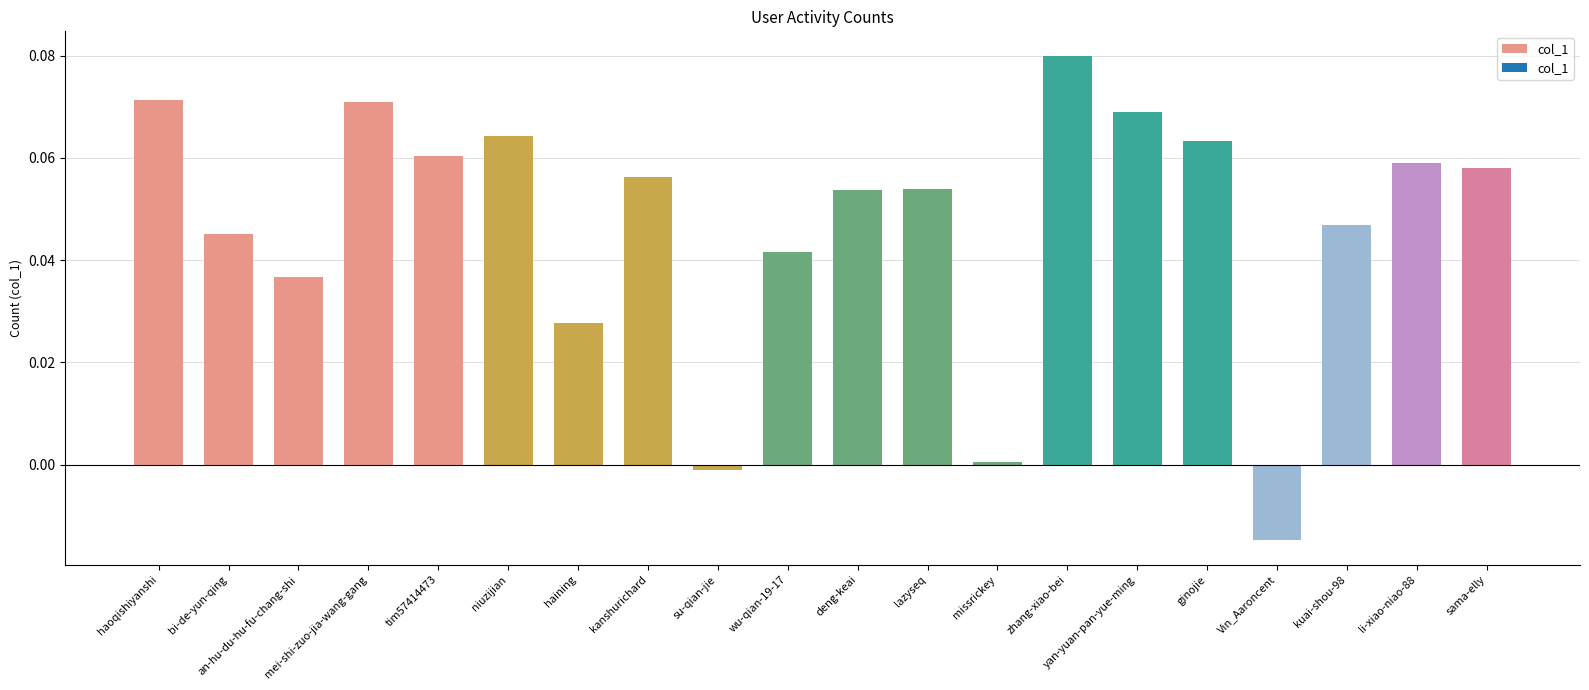

How many values exceed 0?

18